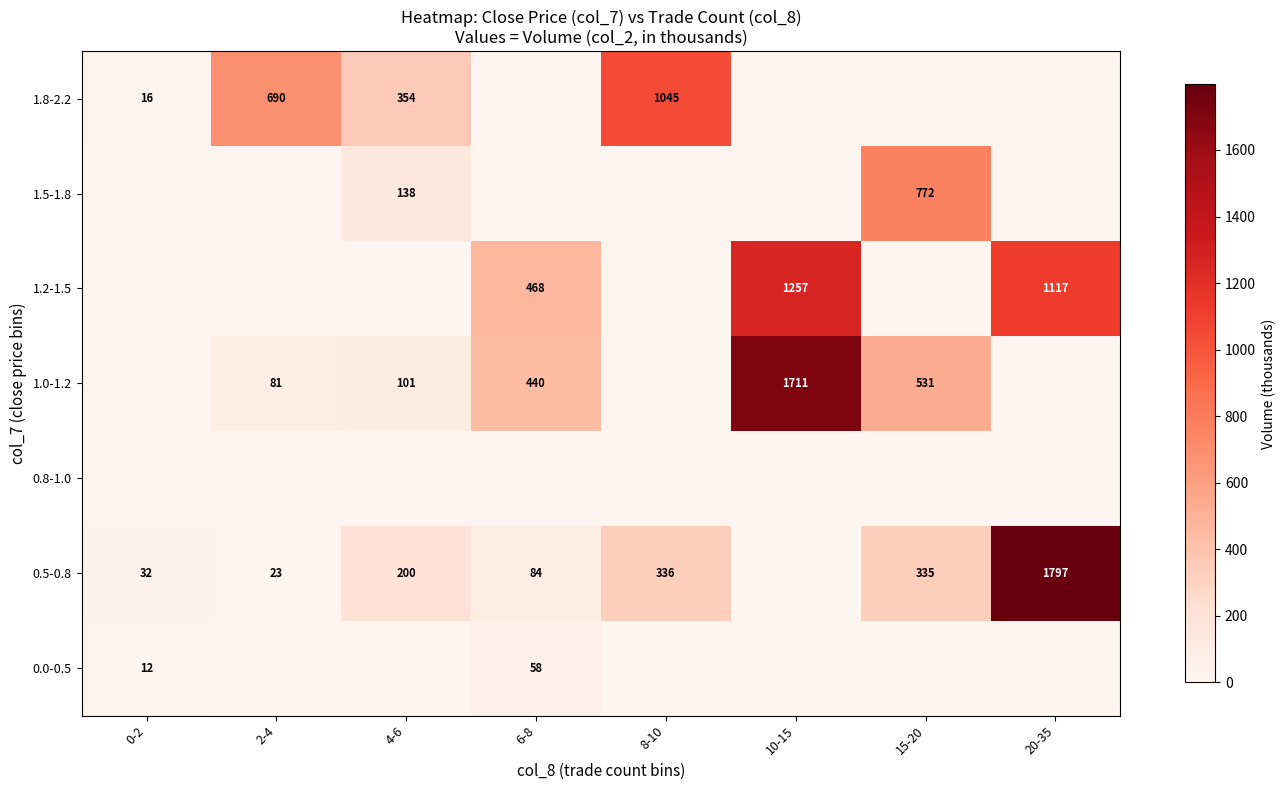

The value of 1.0-1.2 at 6-8 is 100. True or false?

False